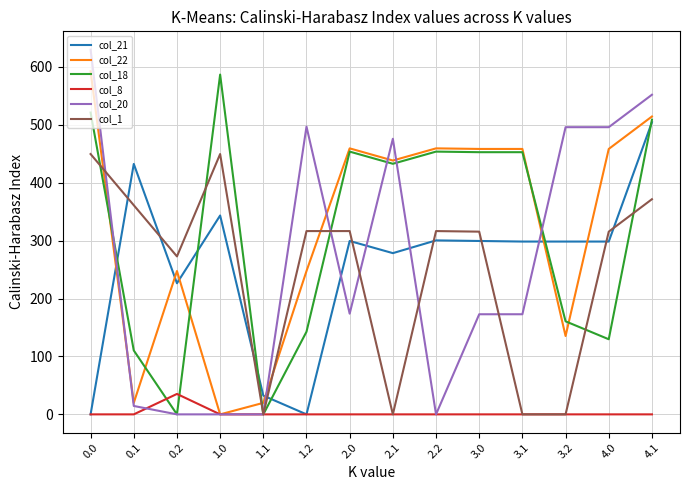

Where do col_21 and col_20 first cross each other?

0.0 and 0.1